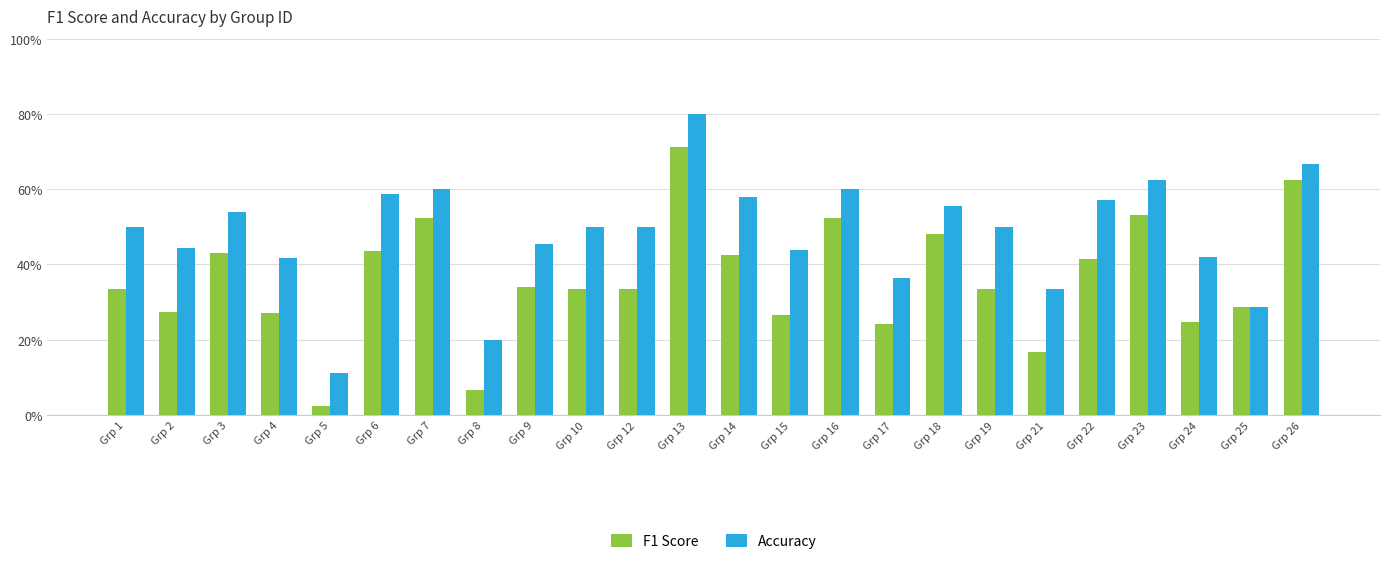

Does the chart contain any negative values?

No